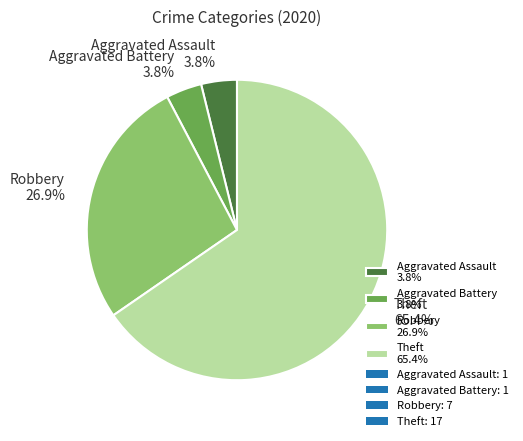

To the nearest percent, what portion does Robbery represent?

27%